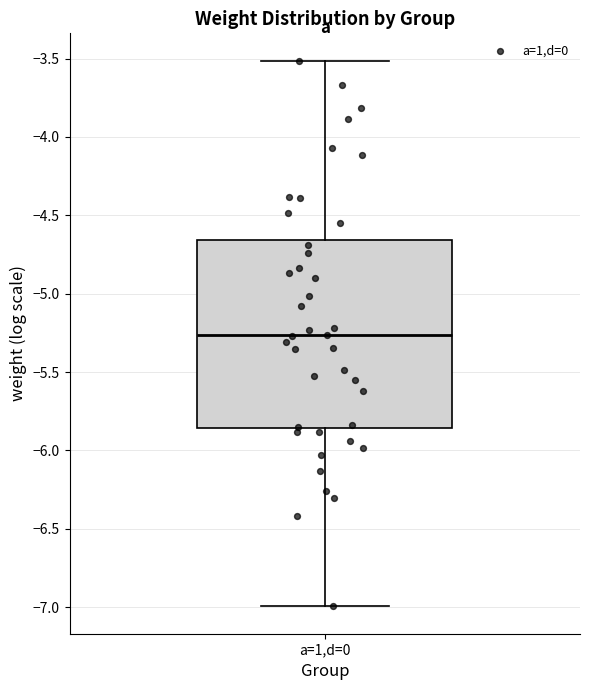

Where does the lower whisker of the box for a=1,d=0 end on the y-axis? The values are not printed on the chart, so give them approximately, as read against the axis.

-7.00